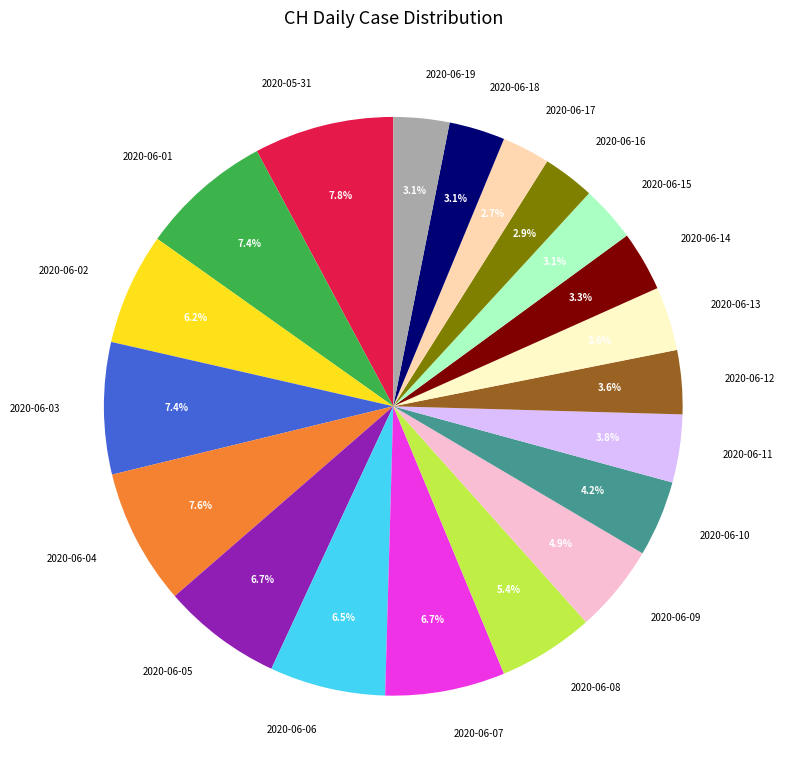

How much of the chart is everything except 2020-06-12?

96.4%